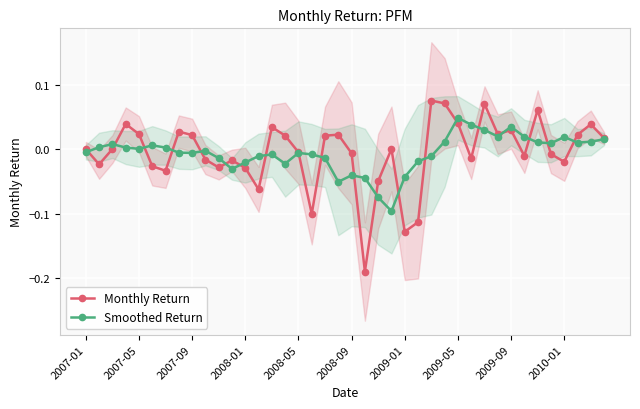

At how many categories does at least one series exceed 0?

28